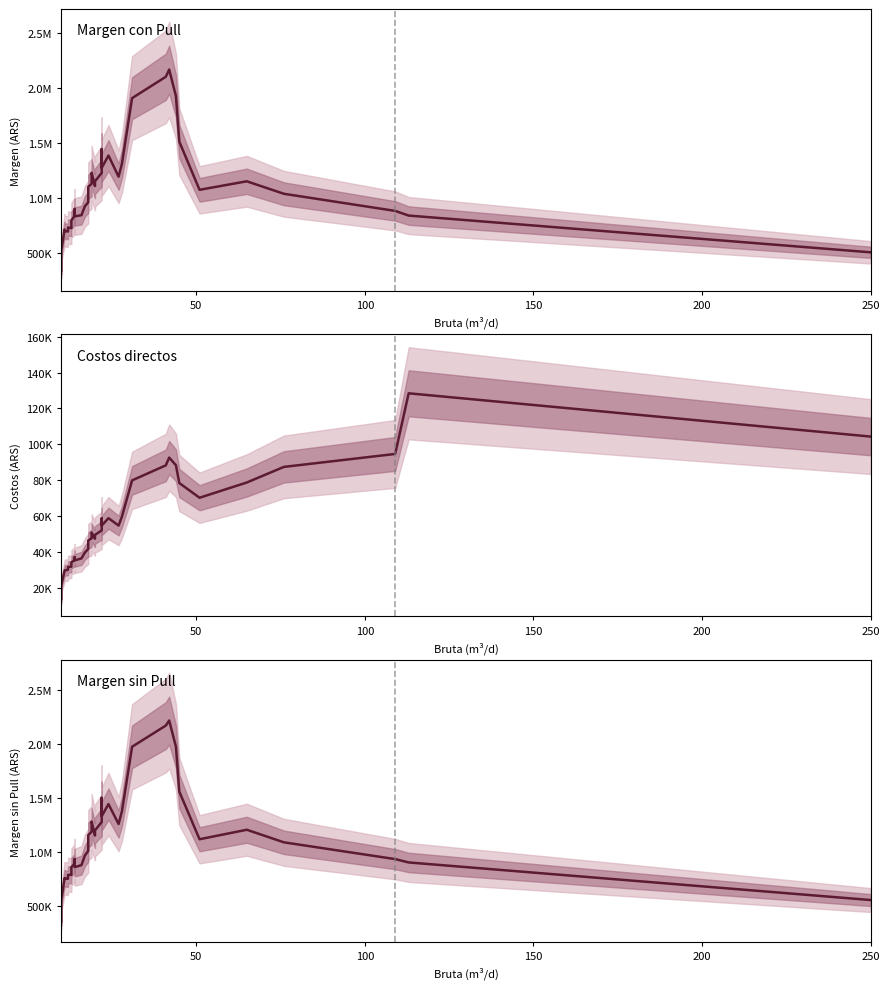

At how many categories does at least one series exceed 343279?

40